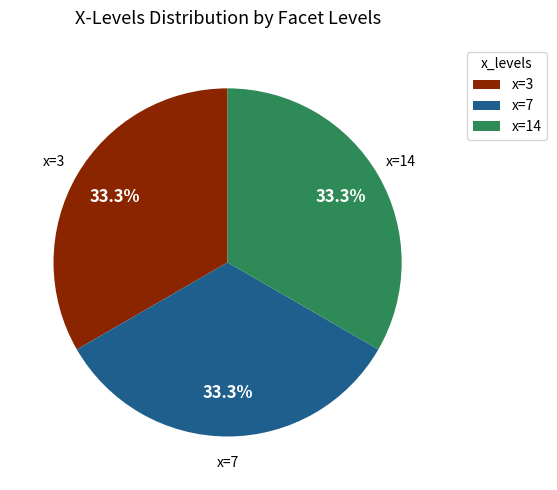

What is the ratio of the value at x=3 to the value at x=7?

1.0